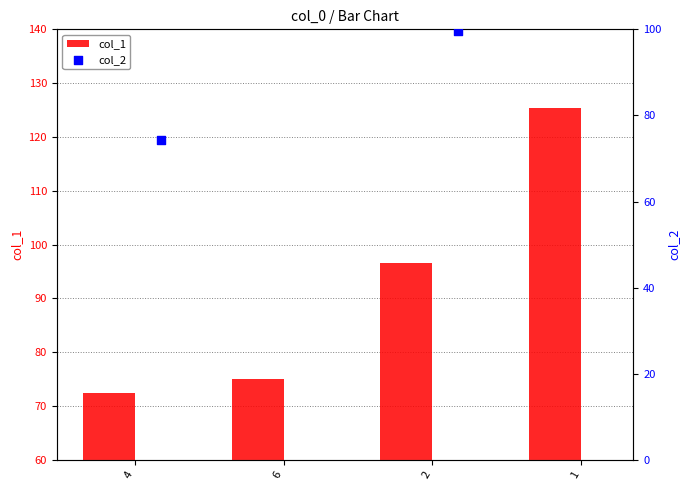

Which series has the largest total across all categories?

col_2